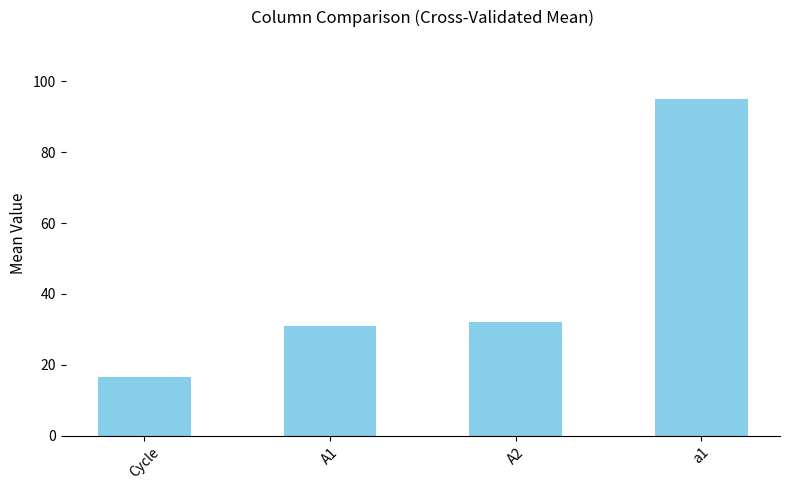

What is the maximum value shown in the chart?

95.0